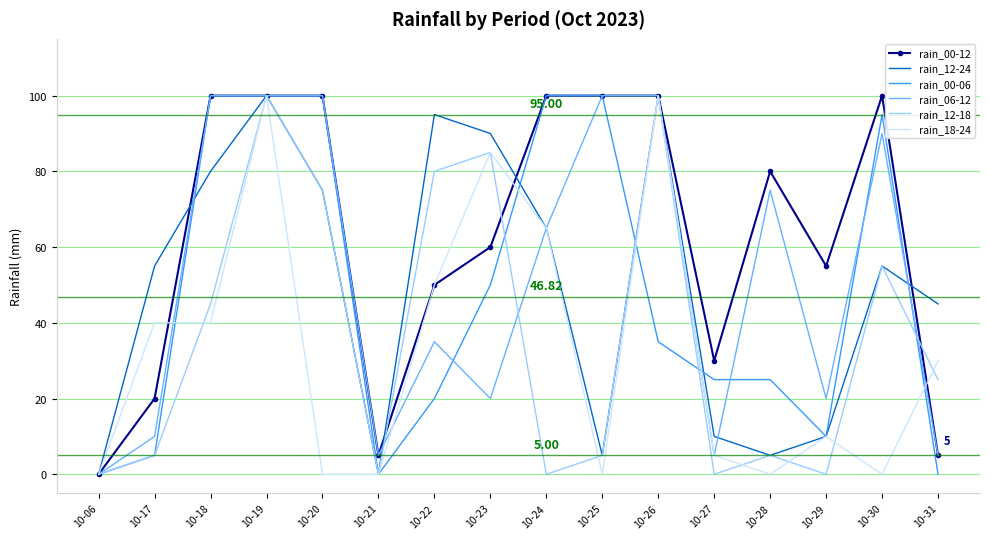

Which series has the largest total across all categories?

rain_00-12